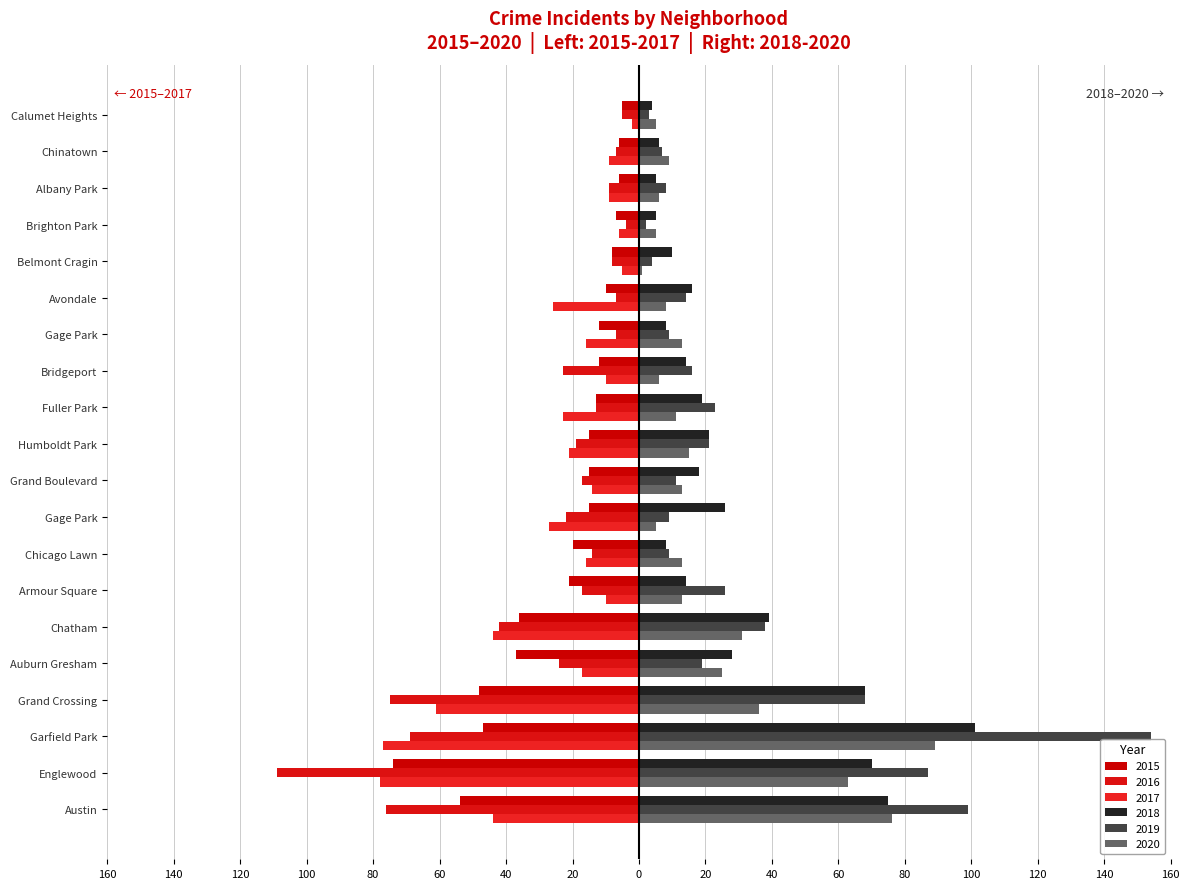

What is the highest value of the 2016 series?

-4